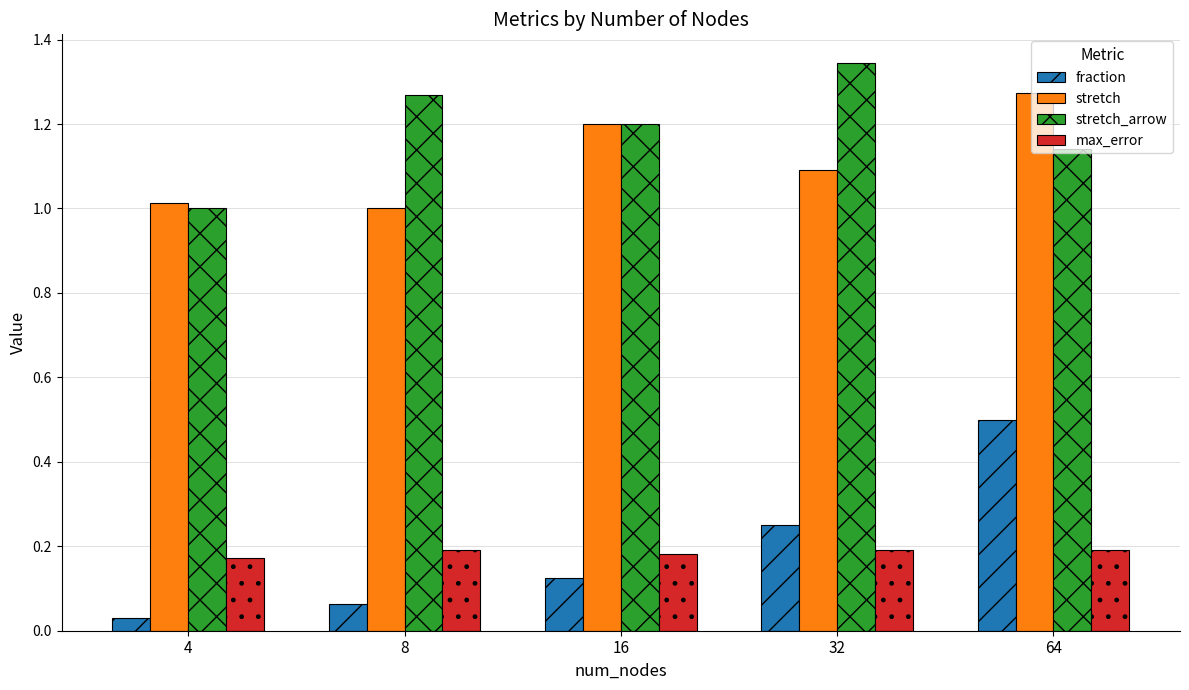

How many values in the stretch_arrow series exceed 1?

4